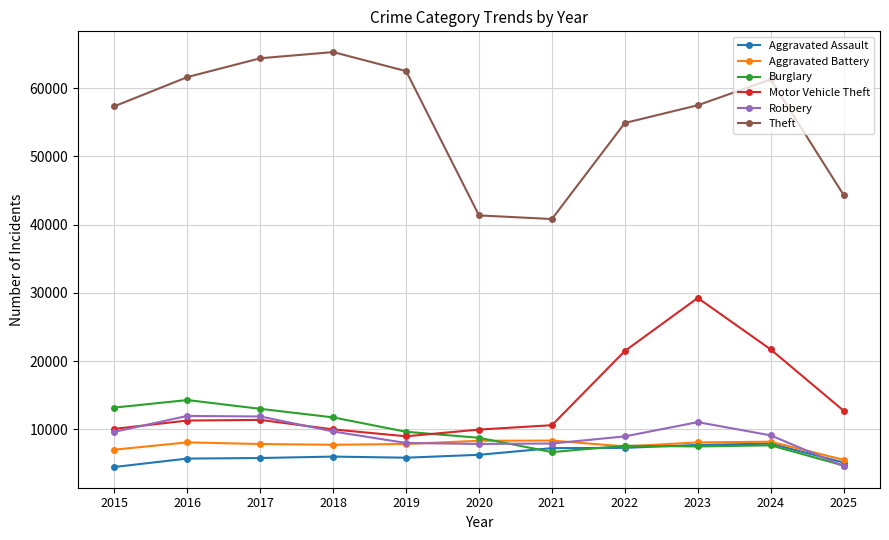

What are all the series names shown in the legend?

Aggravated Assault, Aggravated Battery, Burglary, Motor Vehicle Theft, Robbery, Theft